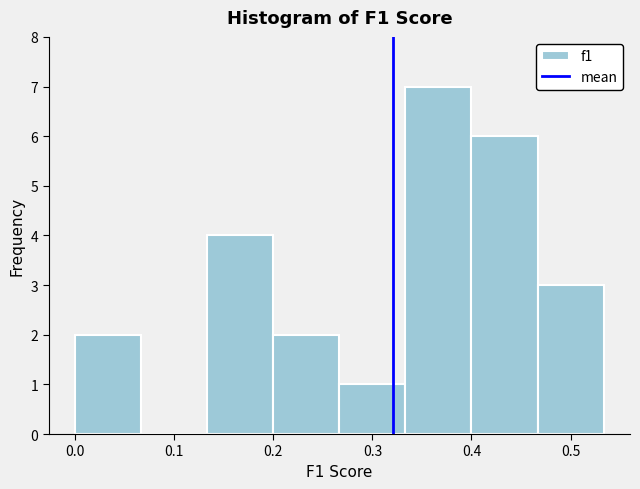

Reading left to right, list every bar in this chart as the range it spans on the x-axis followed by its height. Neither the bar edges nor the heights are printed on the chart, so give them approximately, as read against the axes.

0.00 to 0.07: 2
0.07 to 0.13: 0
0.13 to 0.20: 4
0.20 to 0.27: 2
0.27 to 0.33: 1
0.33 to 0.40: 7
0.40 to 0.47: 6
0.47 to 0.53: 3